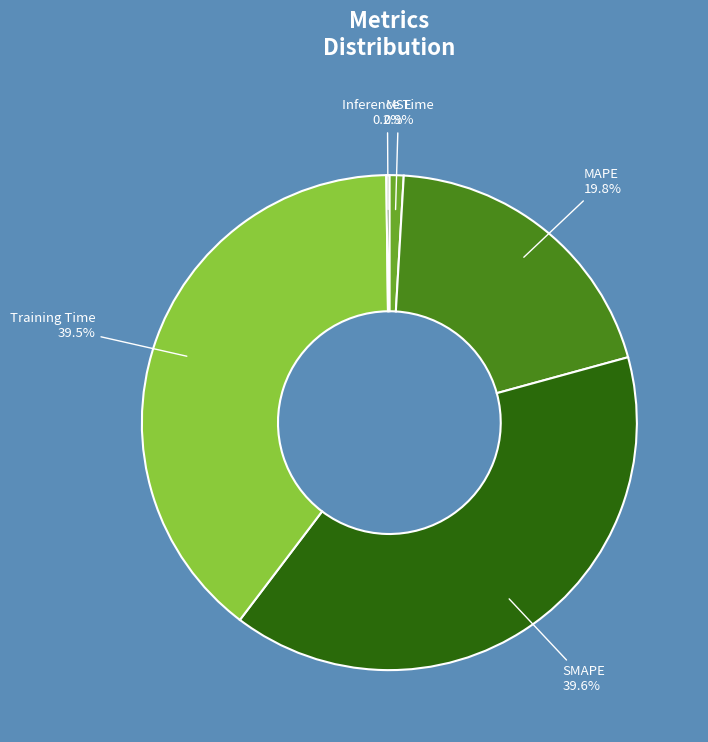

Is there any slice that represents more than half of the pie?

No